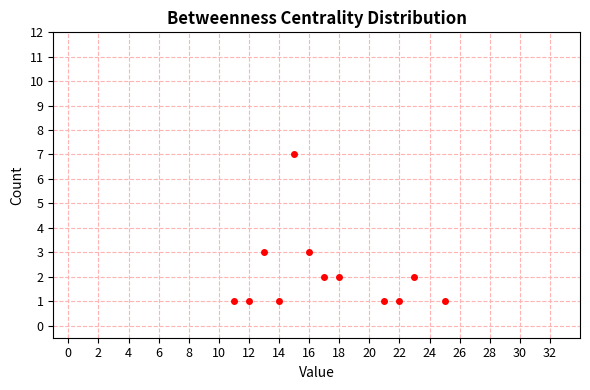

What is the range of X values (max minus min)?

14